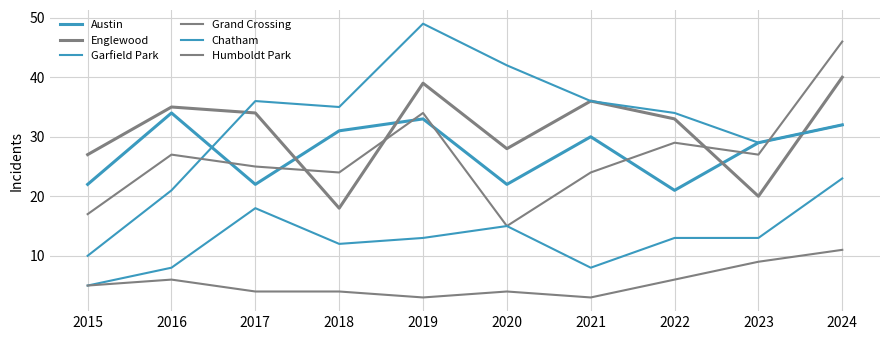

True or false: Chatham has a value of 13 at 2022.

True